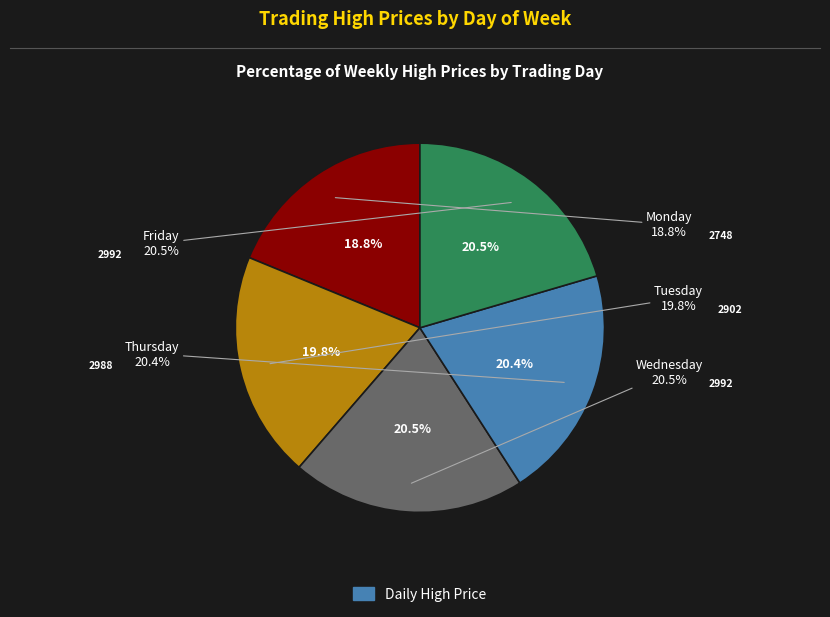

How many slices are in this pie chart?

5